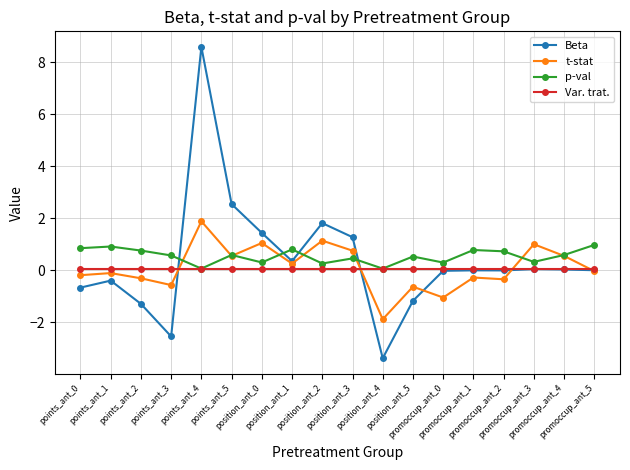

Rank the series by their maximum value, from highest to lowest.

Beta, t-stat, p-val, Var. trat.